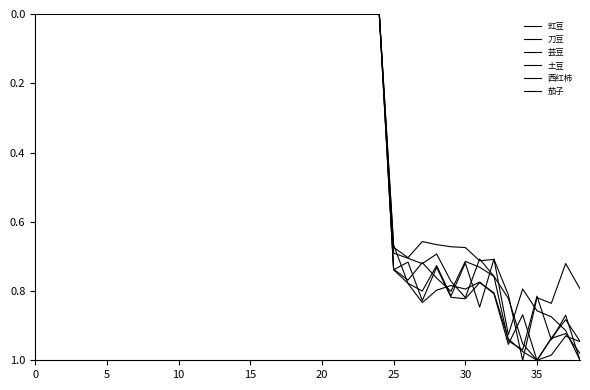

Count the number of data series in this chart.

6